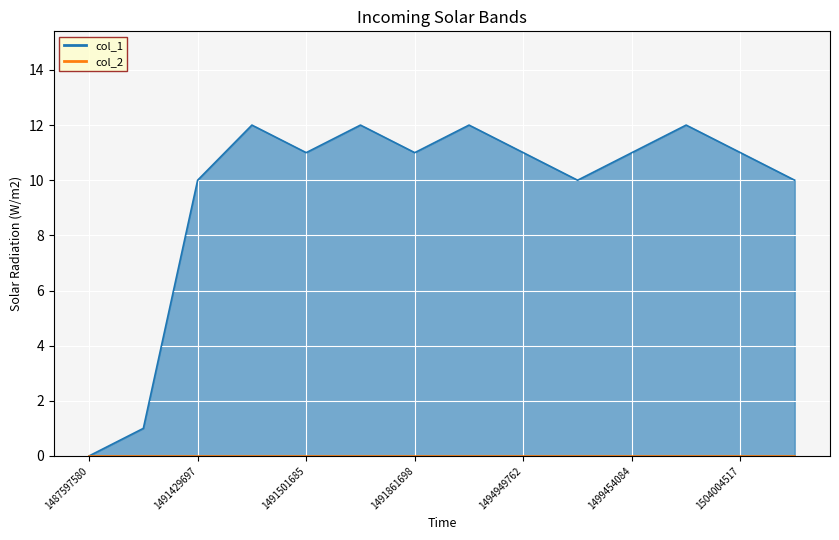

What value does the data have at 1504004517, to the nearest 10?

10